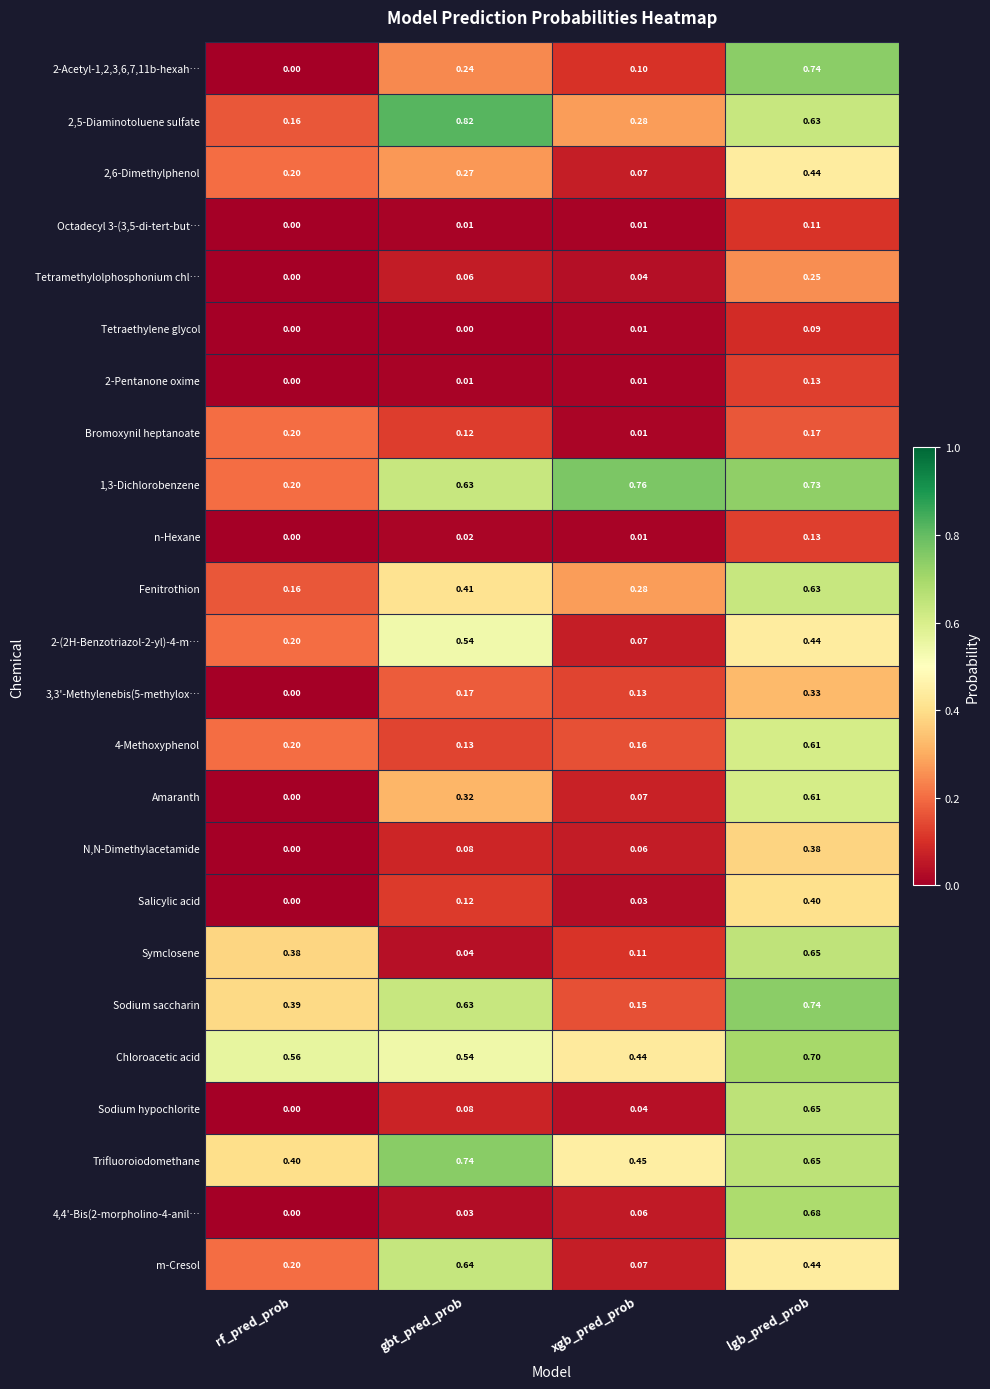

Rank the categories by 2,5-Diaminotoluene sulfate value from lowest to highest.

rf_pred_prob, xgb_pred_prob, lgb_pred_prob, gbt_pred_prob